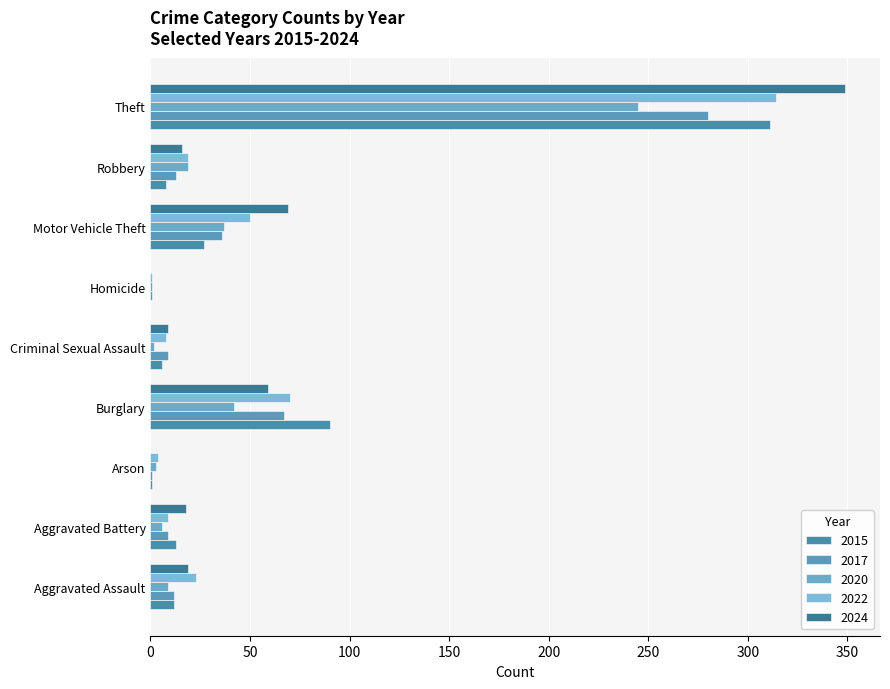

How many categories are shown in the chart?

9